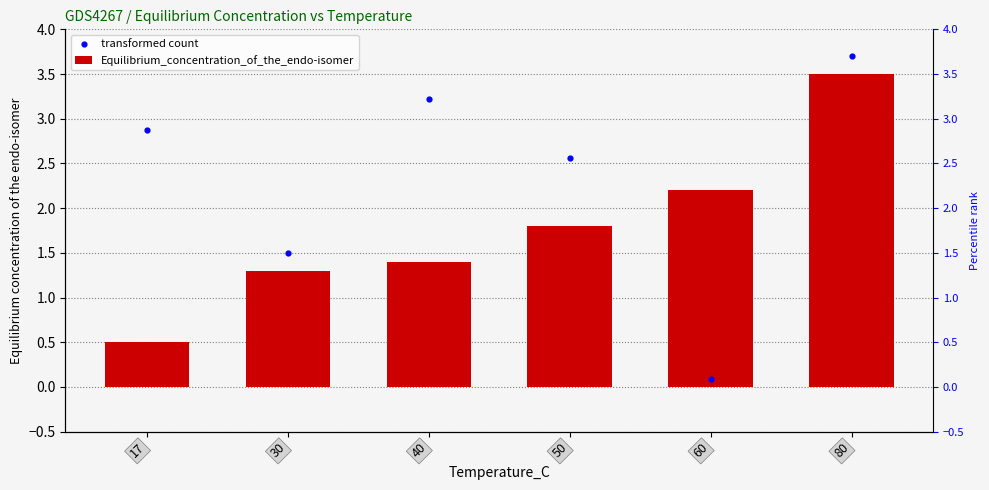

Which series has the largest total across all categories?

transformed count